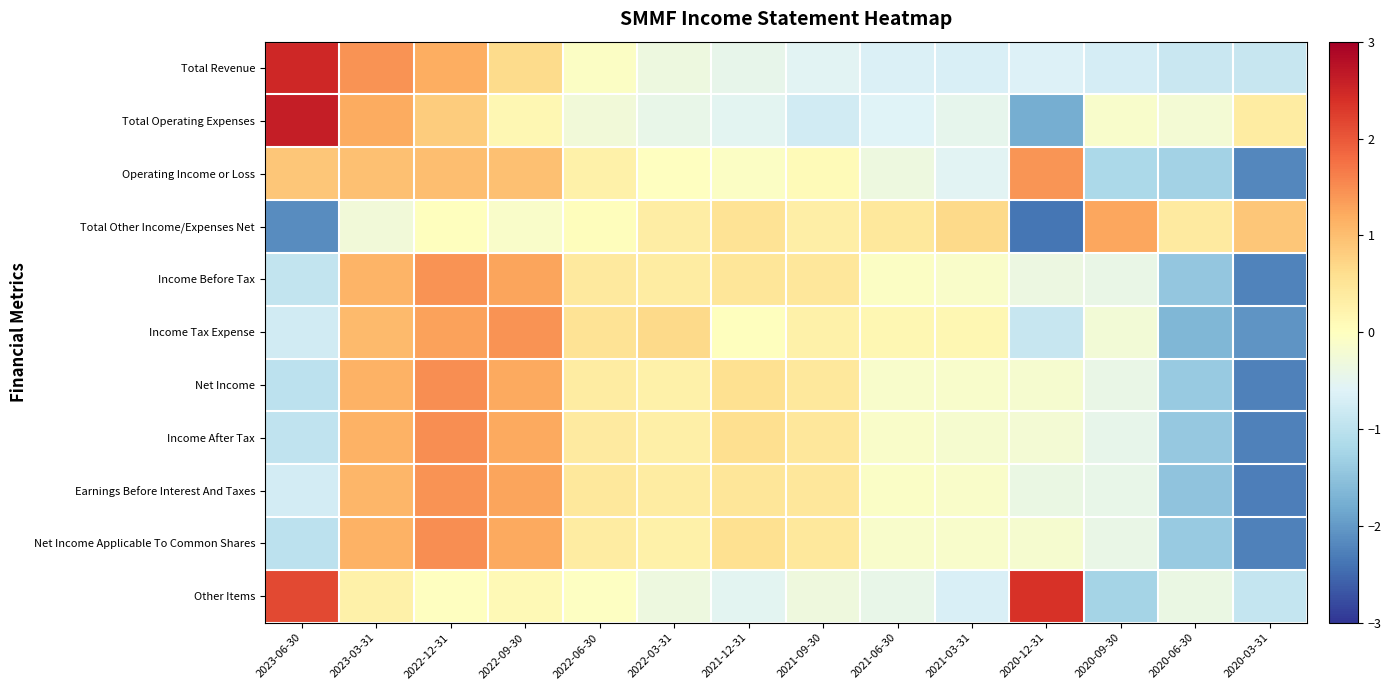

Reading left to right, what are all the values shown in this chart?

Total Revenue: 2023-06-30=2.5	2023-03-31=1.4	2022-12-31=1.2	2022-09-30=0.6	2022-06-30=-0.1	2022-03-31=-0.3	2021-12-31=-0.5	2021-09-30=-0.5	2021-06-30=-0.6	2021-03-31=-0.7	2020-12-31=-0.6	2020-09-30=-0.7	2020-06-30=-0.8	2020-03-31=-0.9
Total Operating Expenses: 2023-06-30=2.6	2023-03-31=1.2	2022-12-31=0.8	2022-09-30=0.2	2022-06-30=-0.3	2022-03-31=-0.4	2021-12-31=-0.5	2021-09-30=-0.8	2021-06-30=-0.6	2021-03-31=-0.5	2020-12-31=-1.8	2020-09-30=-0.1	2020-06-30=-0.2	2020-03-31=0.4
Operating Income or Loss: 2023-06-30=0.9	2023-03-31=1.0	2022-12-31=1.0	2022-09-30=1.0	2022-06-30=0.3	2022-03-31=-0.0	2021-12-31=-0.1	2021-09-30=0.1	2021-06-30=-0.3	2021-03-31=-0.5	2020-12-31=1.4	2020-09-30=-1.2	2020-06-30=-1.3	2020-03-31=-2.2
Total Other Income/Expenses Net: 2023-06-30=-2.1	2023-03-31=-0.3	2022-12-31=0.0	2022-09-30=-0.1	2022-06-30=0.0	2022-03-31=0.3	2021-12-31=0.5	2021-09-30=0.3	2021-06-30=0.4	2021-03-31=0.7	2020-12-31=-2.4	2020-09-30=1.3	2020-06-30=0.4	2020-03-31=0.9
Income Before Tax: 2023-06-30=-0.9	2023-03-31=1.1	2022-12-31=1.5	2022-09-30=1.3	2022-06-30=0.4	2022-03-31=0.4	2021-12-31=0.5	2021-09-30=0.4	2021-06-30=-0.1	2021-03-31=-0.1	2020-12-31=-0.4	2020-09-30=-0.4	2020-06-30=-1.5	2020-03-31=-2.2
Income Tax Expense: 2023-06-30=-0.8	2023-03-31=1.0	2022-12-31=1.3	2022-09-30=1.4	2022-06-30=0.5	2022-03-31=0.7	2021-12-31=0.0	2021-09-30=0.3	2021-06-30=0.1	2021-03-31=0.1	2020-12-31=-0.9	2020-09-30=-0.2	2020-06-30=-1.7	2020-03-31=-2.0
Net Income: 2023-06-30=-1.0	2023-03-31=1.1	2022-12-31=1.5	2022-09-30=1.2	2022-06-30=0.4	2022-03-31=0.3	2021-12-31=0.6	2021-09-30=0.4	2021-06-30=-0.1	2021-03-31=-0.1	2020-12-31=-0.2	2020-09-30=-0.4	2020-06-30=-1.4	2020-03-31=-2.3
Income After Tax: 2023-06-30=-0.9	2023-03-31=1.1	2022-12-31=1.5	2022-09-30=1.2	2022-06-30=0.4	2022-03-31=0.3	2021-12-31=0.6	2021-09-30=0.5	2021-06-30=-0.1	2021-03-31=-0.2	2020-12-31=-0.2	2020-09-30=-0.5	2020-06-30=-1.4	2020-03-31=-2.3
Earnings Before Interest And Taxes: 2023-06-30=-0.7	2023-03-31=1.1	2022-12-31=1.4	2022-09-30=1.3	2022-06-30=0.4	2022-03-31=0.4	2021-12-31=0.5	2021-09-30=0.5	2021-06-30=-0.1	2021-03-31=-0.1	2020-12-31=-0.4	2020-09-30=-0.4	2020-06-30=-1.5	2020-03-31=-2.3
Net Income Applicable To Common Shares: 2023-06-30=-1.0	2023-03-31=1.1	2022-12-31=1.5	2022-09-30=1.2	2022-06-30=0.4	2022-03-31=0.3	2021-12-31=0.6	2021-09-30=0.4	2021-06-30=-0.1	2021-03-31=-0.1	2020-12-31=-0.2	2020-09-30=-0.4	2020-06-30=-1.4	2020-03-31=-2.3
Other Items: 2023-06-30=2.1	2023-03-31=0.3	2022-12-31=-0.0	2022-09-30=0.1	2022-06-30=-0.0	2022-03-31=-0.3	2021-12-31=-0.5	2021-09-30=-0.3	2021-06-30=-0.4	2021-03-31=-0.7	2020-12-31=2.4	2020-09-30=-1.3	2020-06-30=-0.4	2020-03-31=-0.9